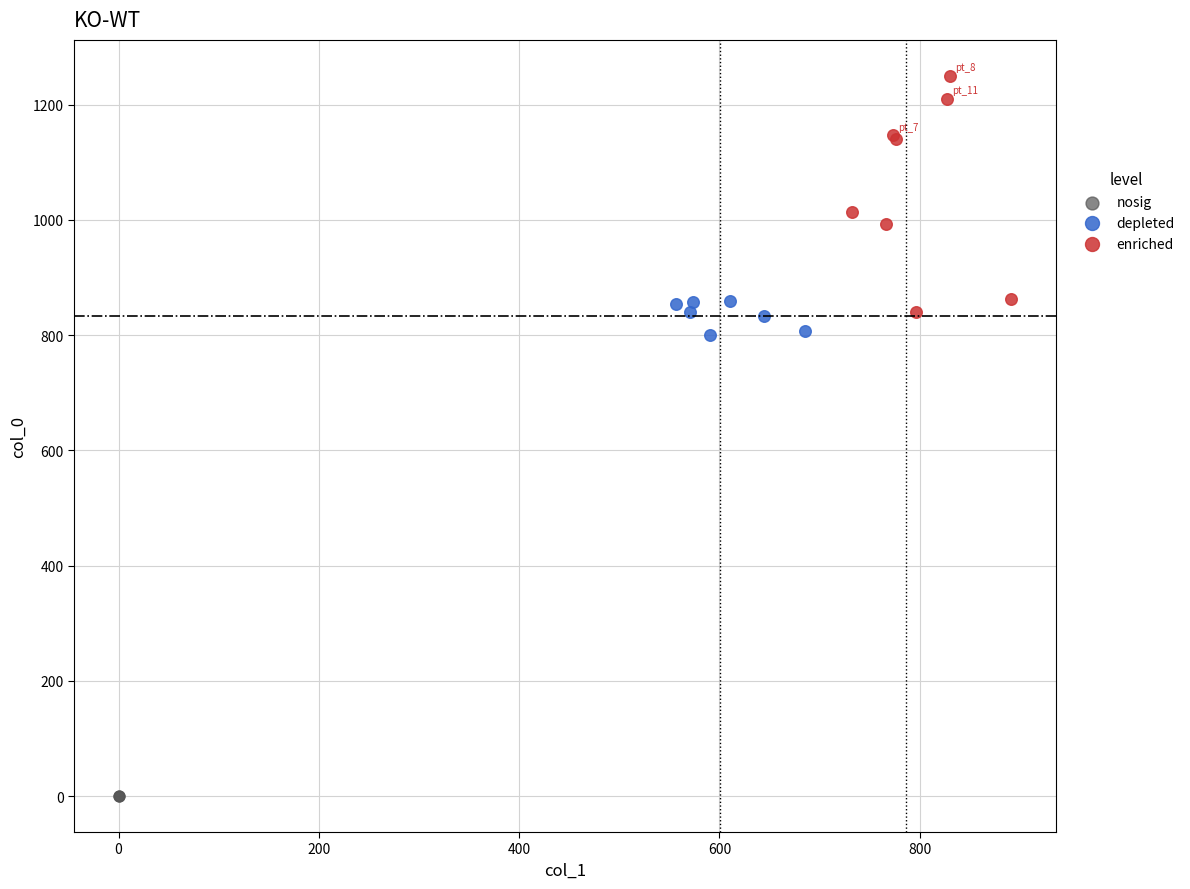

Which series contains the highest Y value?

enriched